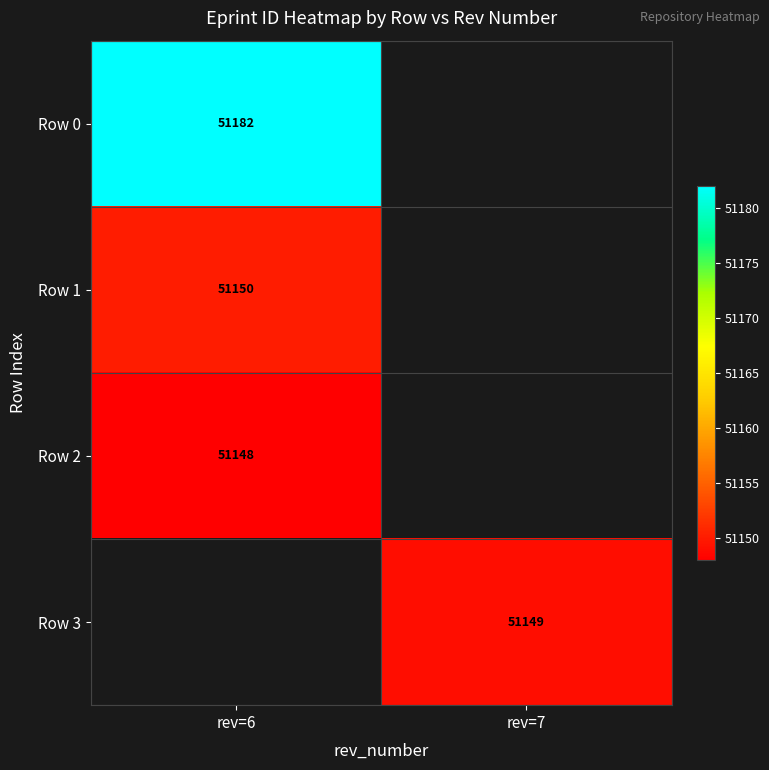

True or false: Row 2 has a value of 86869 at rev=6.

False